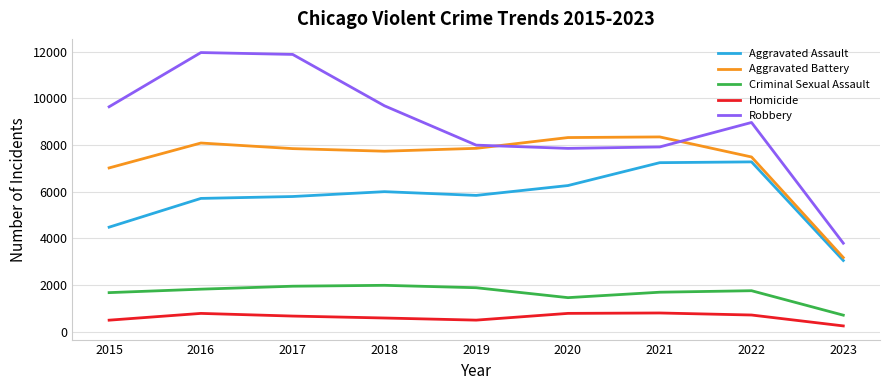

Which series has the largest total across all categories?

Robbery